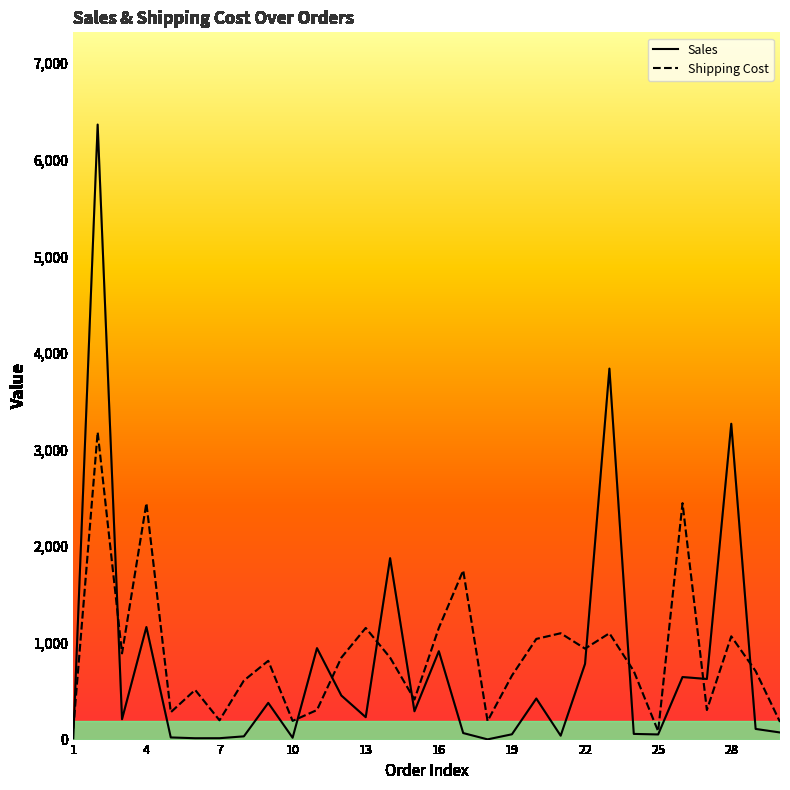

Between which two adjacent categories do Sales and Shipping Cost first intersect?

1 and 2